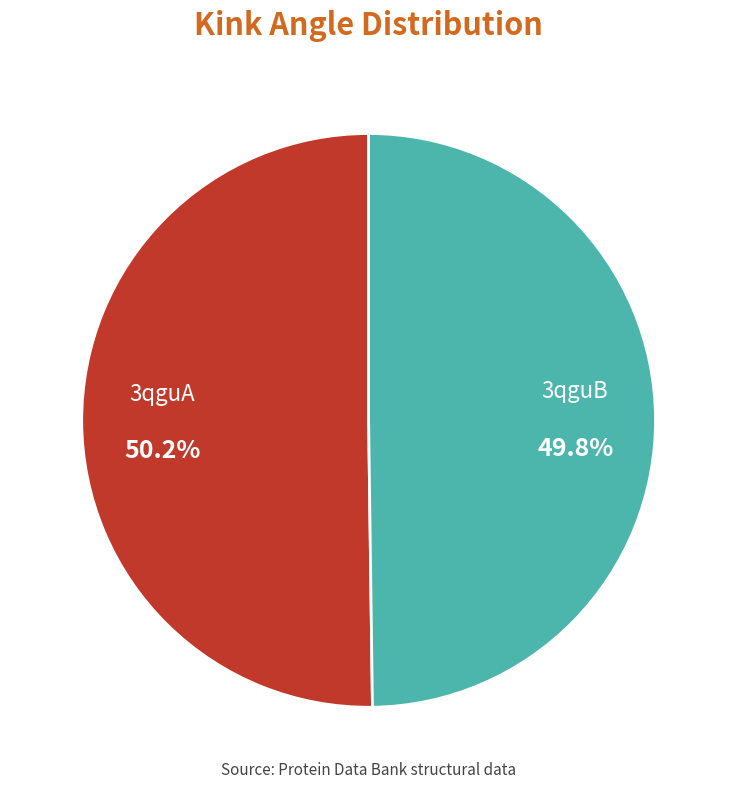

Does any single category account for the majority?

Yes